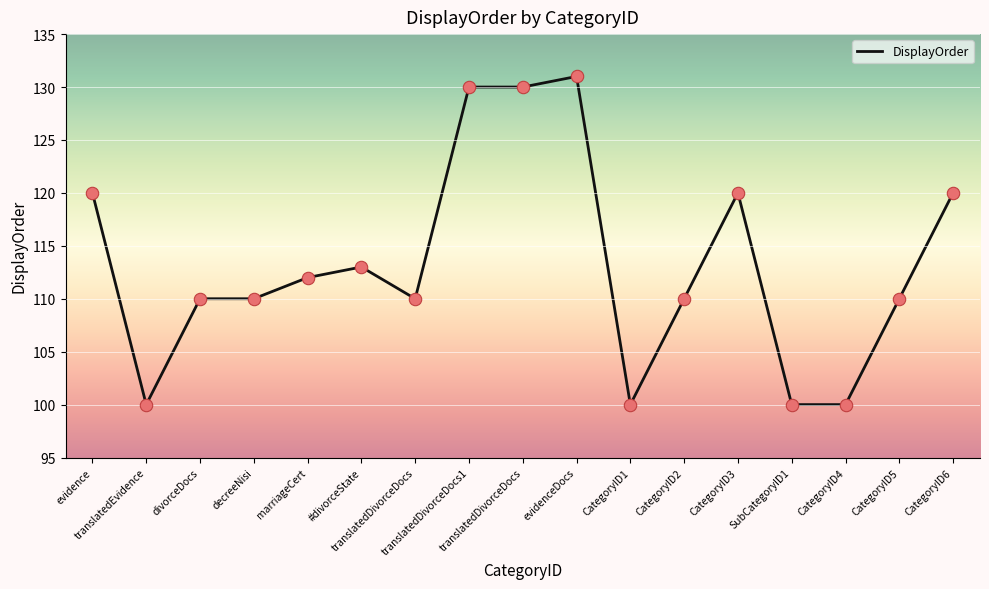

Does the chart have visible grid lines?

Yes